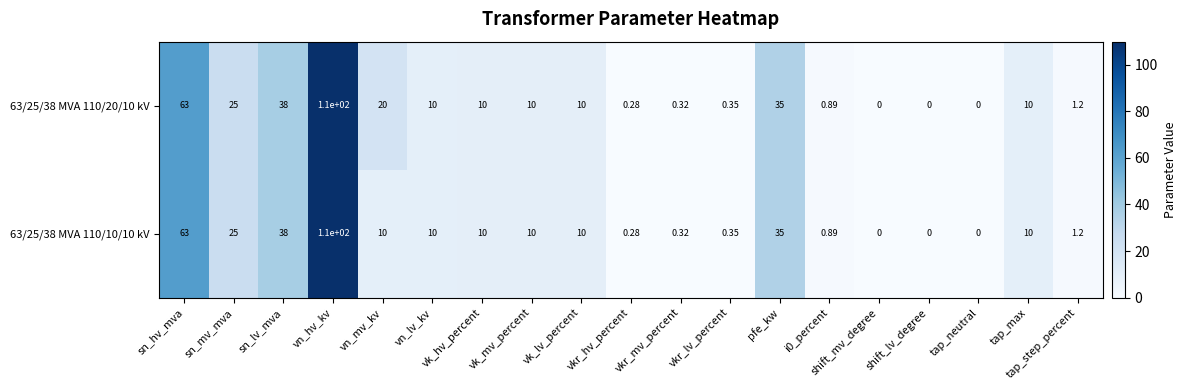

At how many categories does at least one series exceed 47?

2